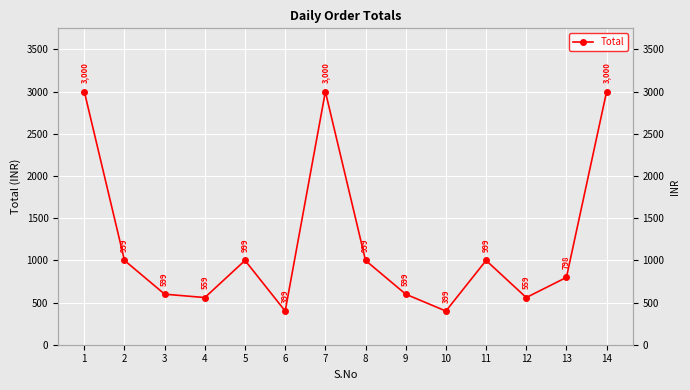

At which label is the value closest to 1699?

2